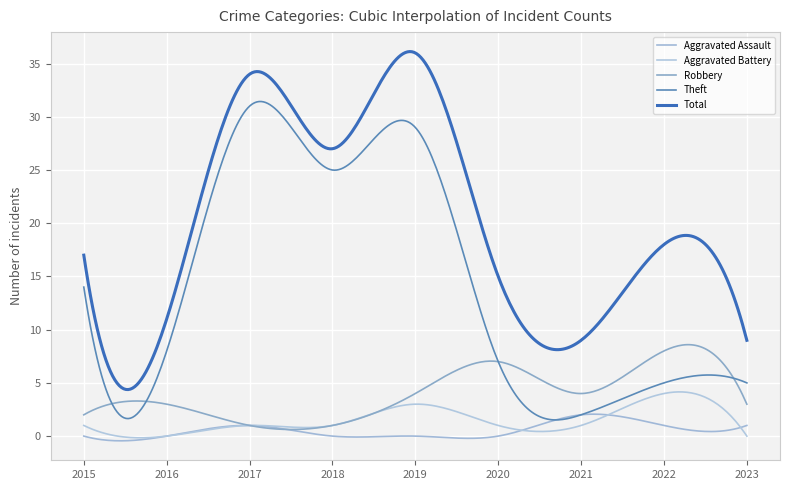

Does the chart have visible grid lines?

Yes